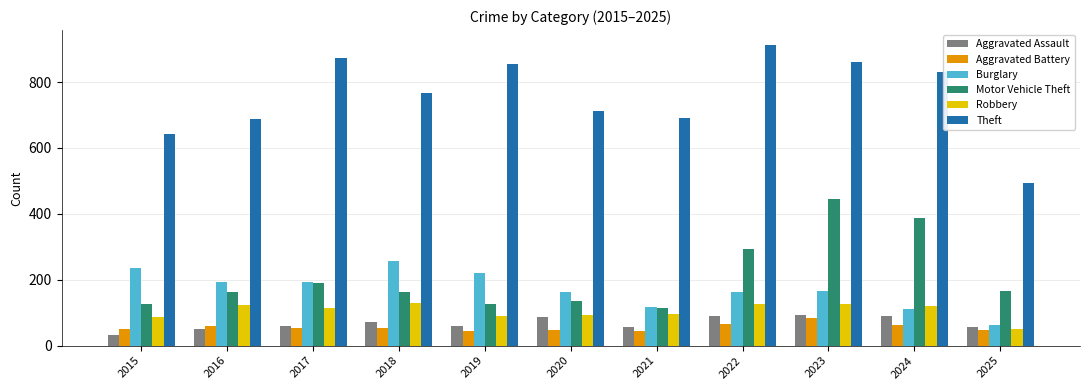

The value of Burglary at 2020 is 83. True or false?

False